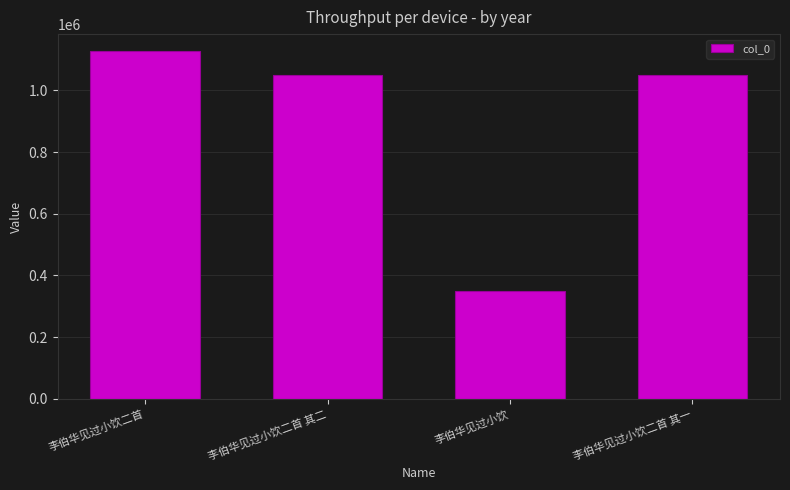

True or false: the data shows 150212 at 李伯华见过小饮.

False